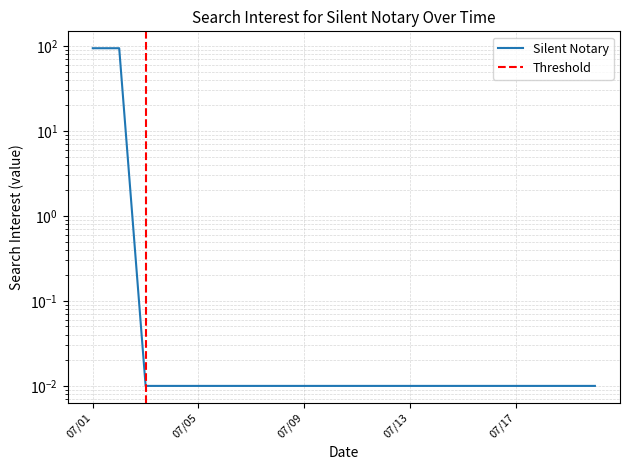

Which category has the highest value across all series?

07/01